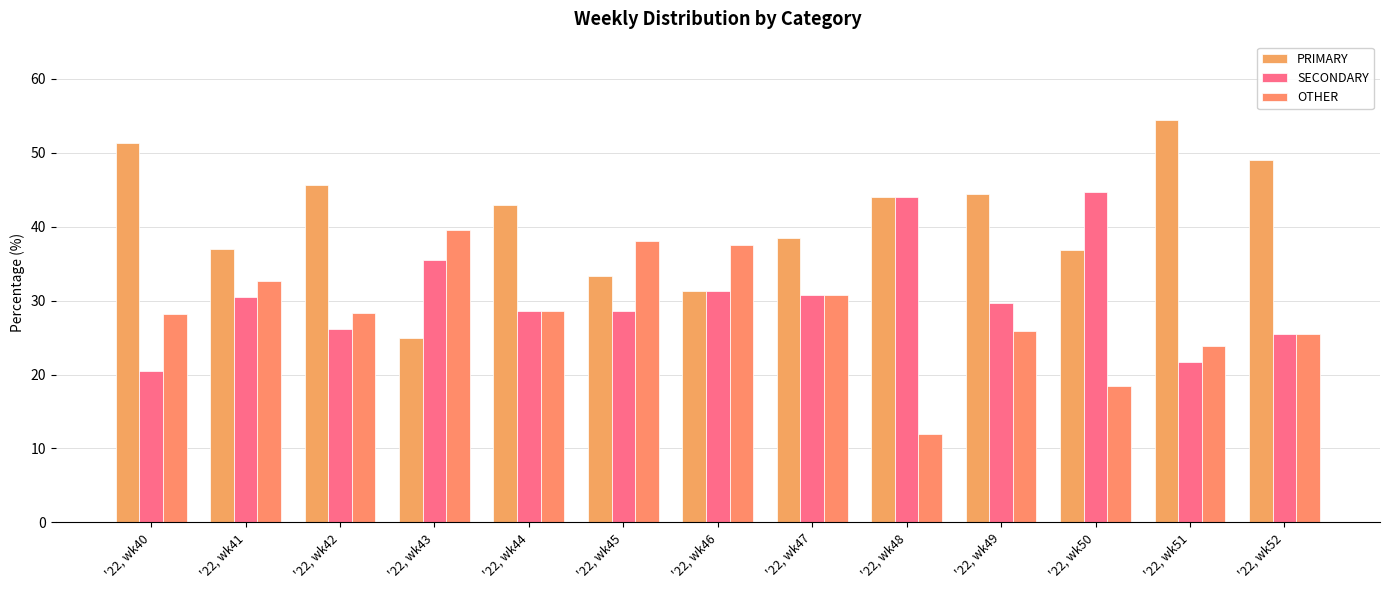

Which series changed the most between '22, wk42 and '22, wk46?

PRIMARY